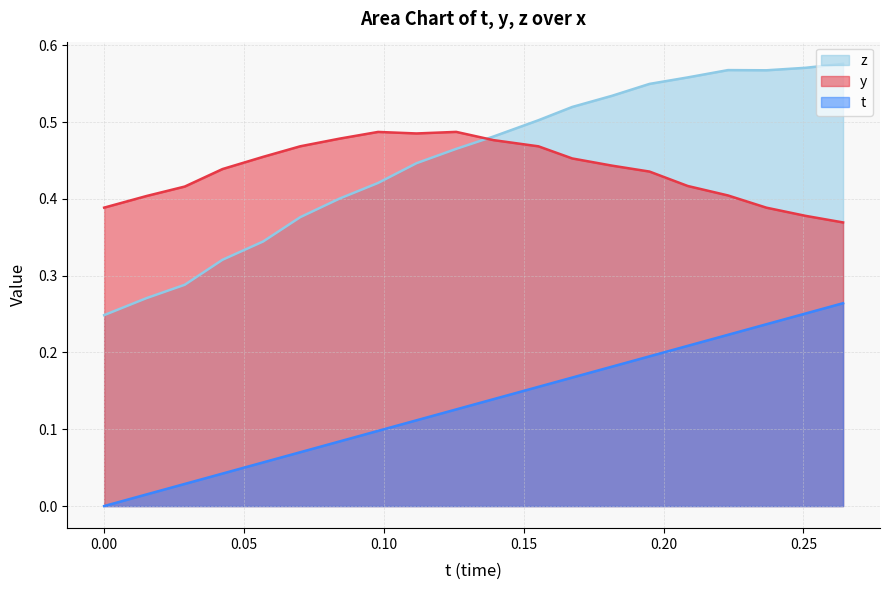

What is the greatest value displayed?

0.6